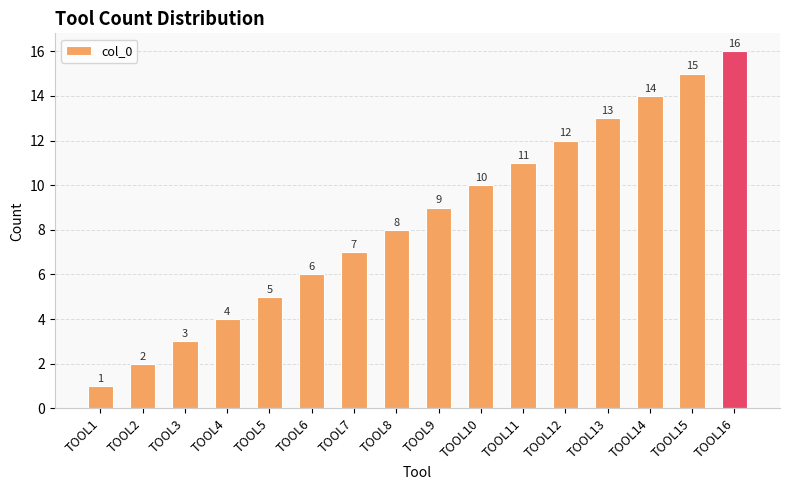

The chart shows a value of 1 at TOOL3. True or false?

False